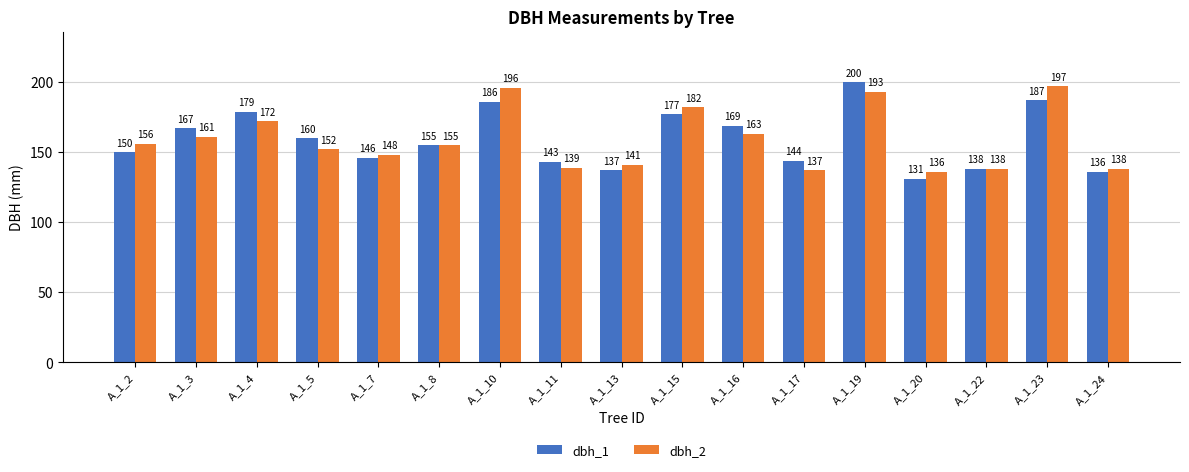

The dbh_1 series shows 136 at A_1_24. True or false?

True